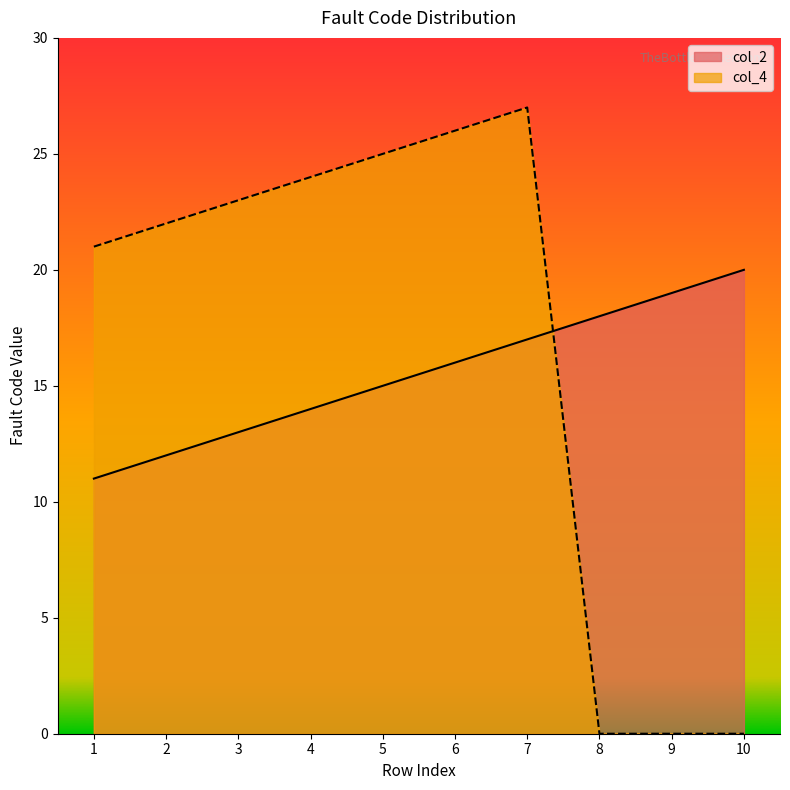

Which series ends up on top after the final intersection of col_4 and col_2?

col_2